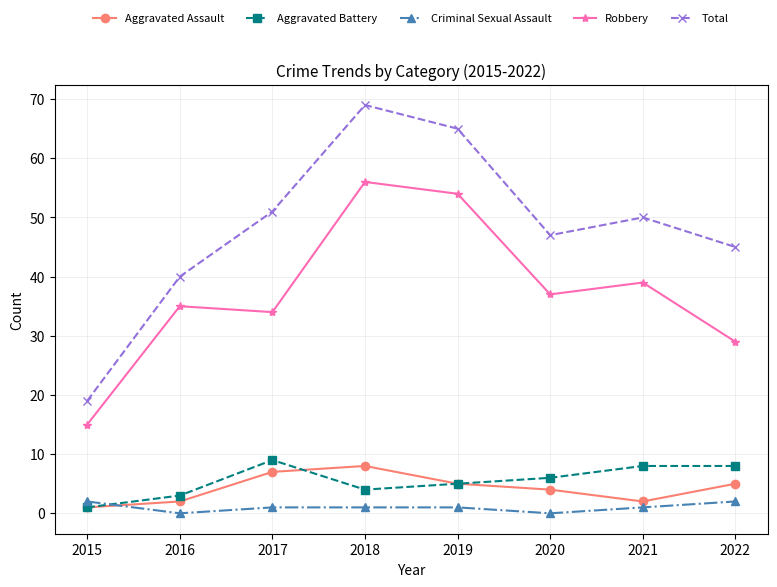

What is the total value across all series at 2017?

102